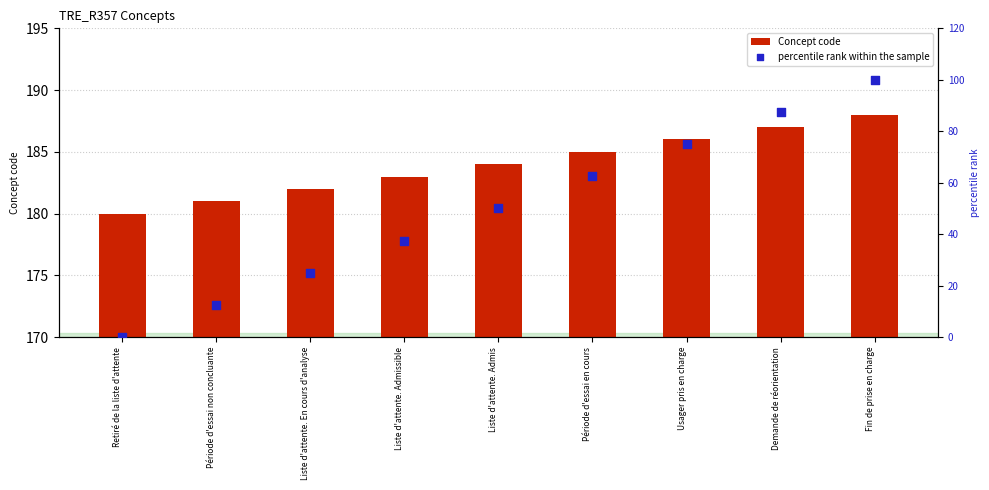

Which series has the largest total across all categories?

Concept code